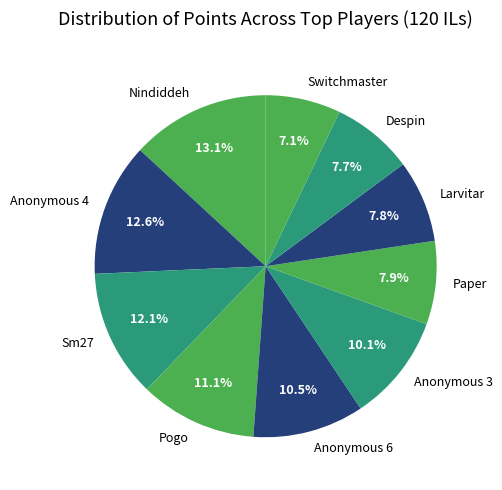

Which category has the biggest portion of the pie?

Nindiddeh